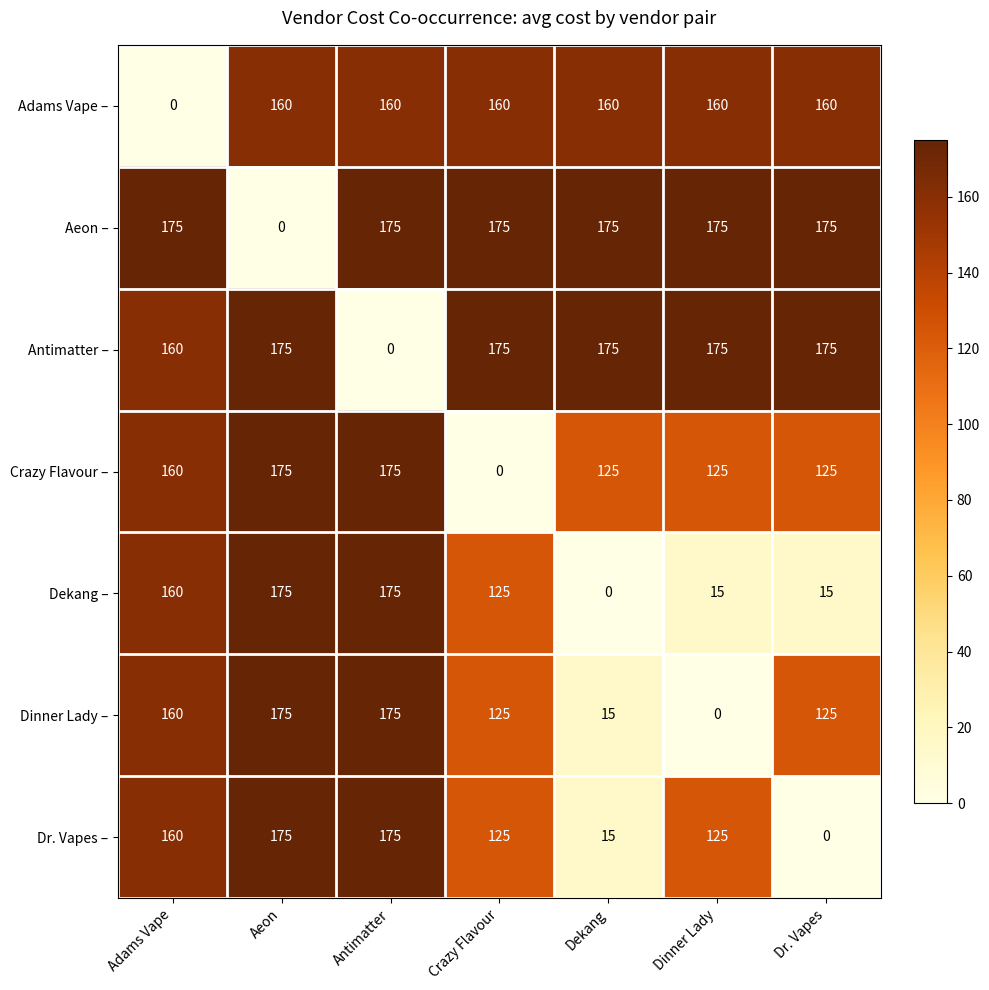

Which series has the largest total across all categories?

Aeon –